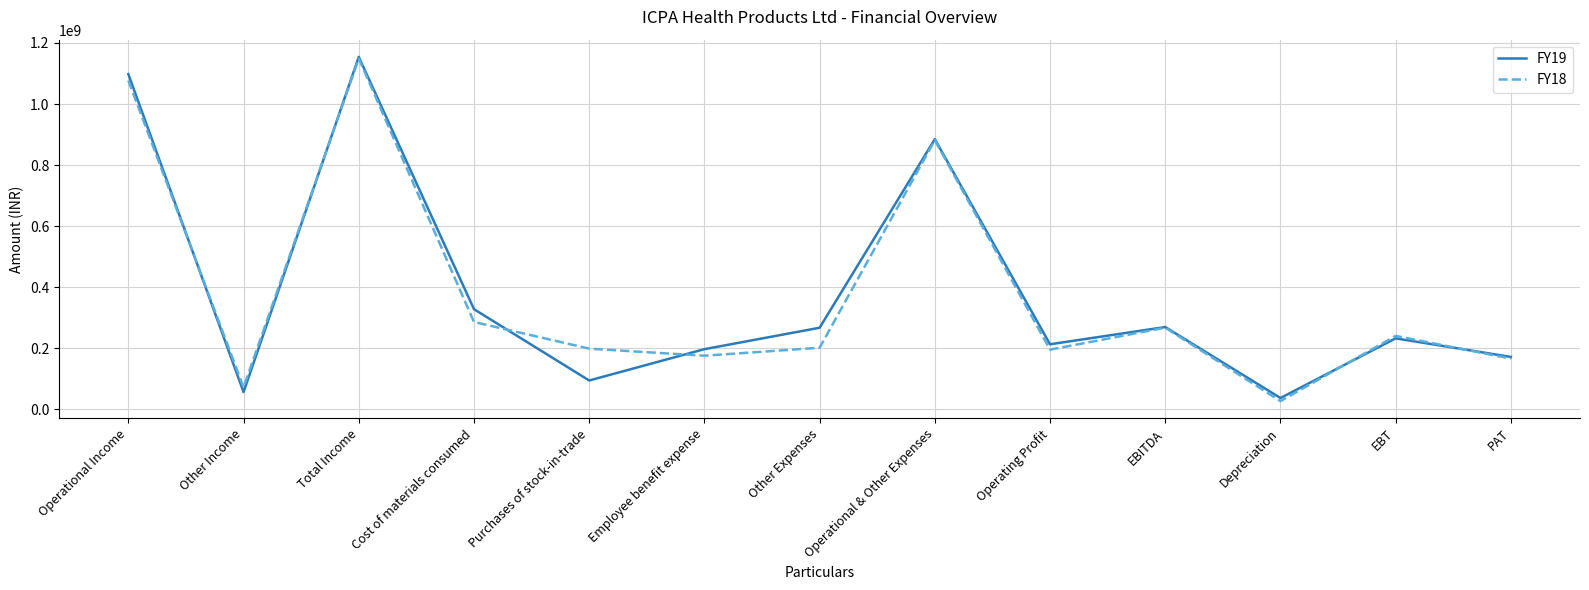

Which series changed the most between Cost of materials consumed and Other Expenses?

FY18